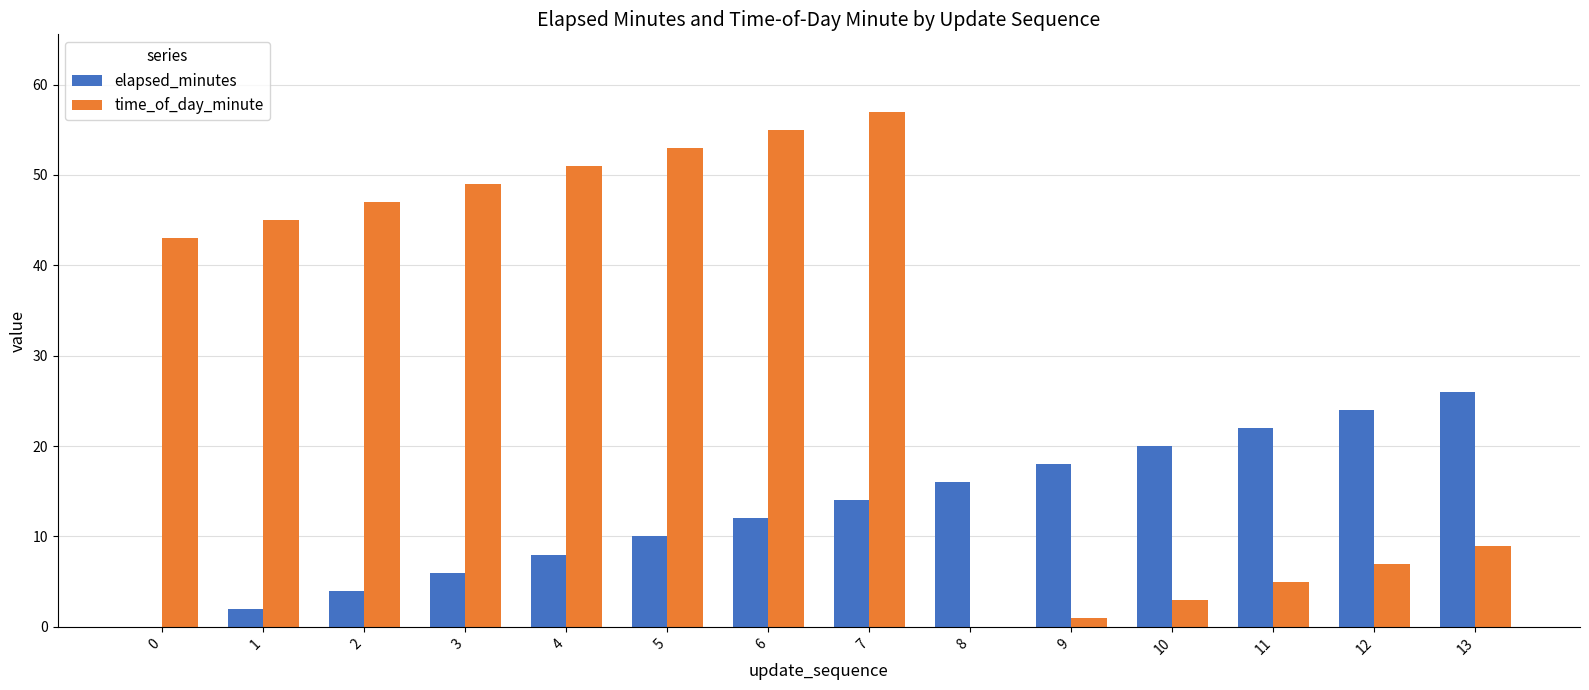

The elapsed_minutes series shows 4 at 2. True or false?

True